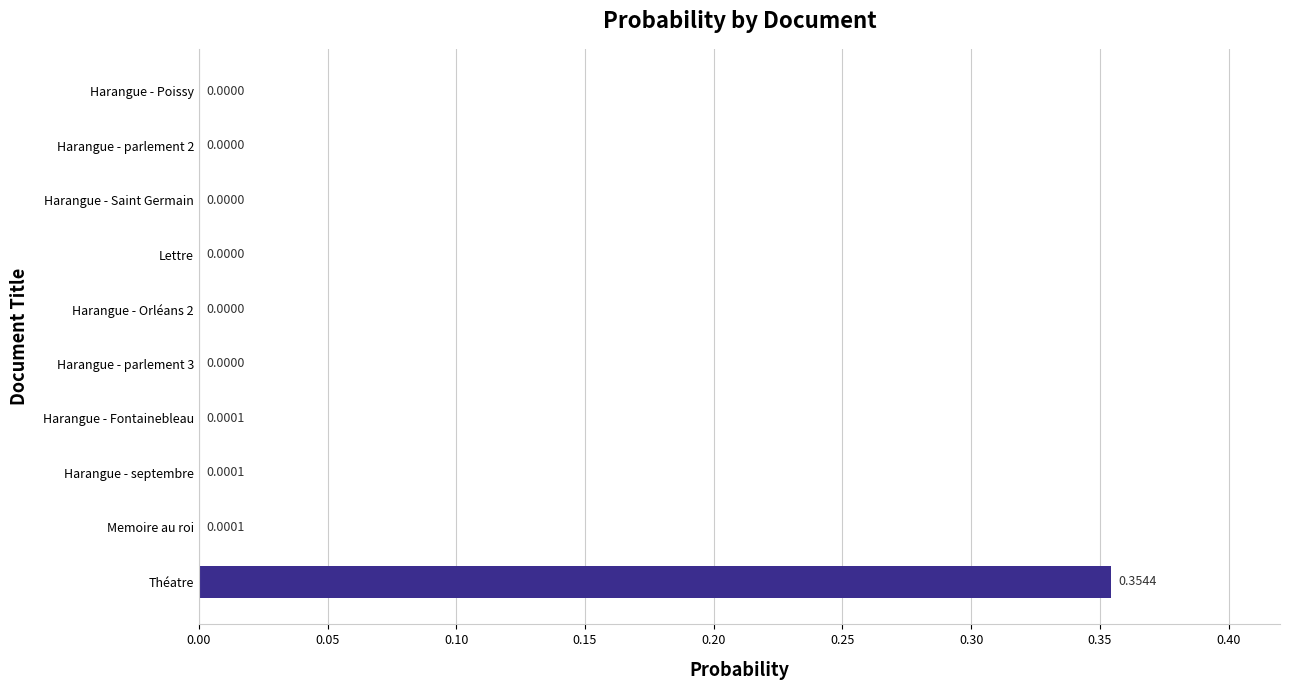

Which category has the highest value across all series?

Théatre